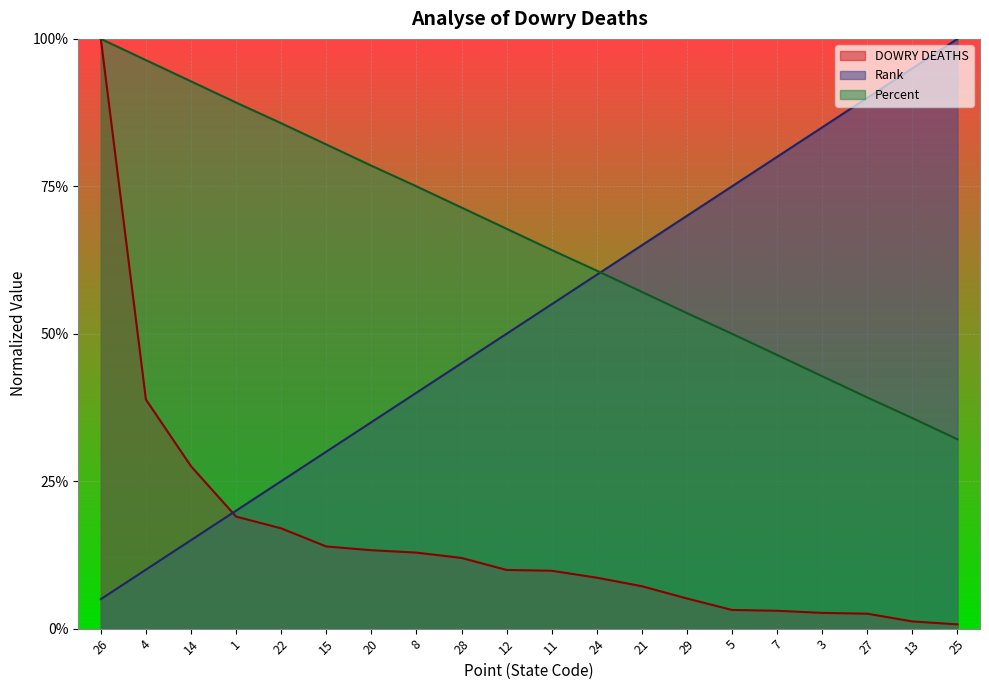

Is the value of Rank at 13 greater than the value of DOWRY DEATHS at 15?

Yes